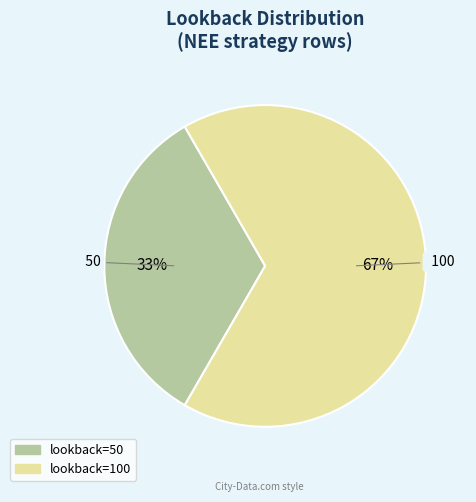

Is there a majority slice in this chart?

Yes